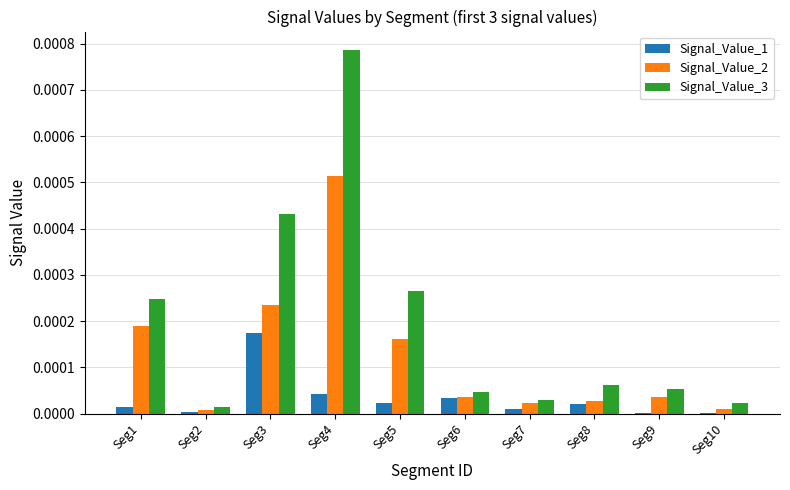

Which series changed the most between Seg3 and Seg6?

Signal_Value_3